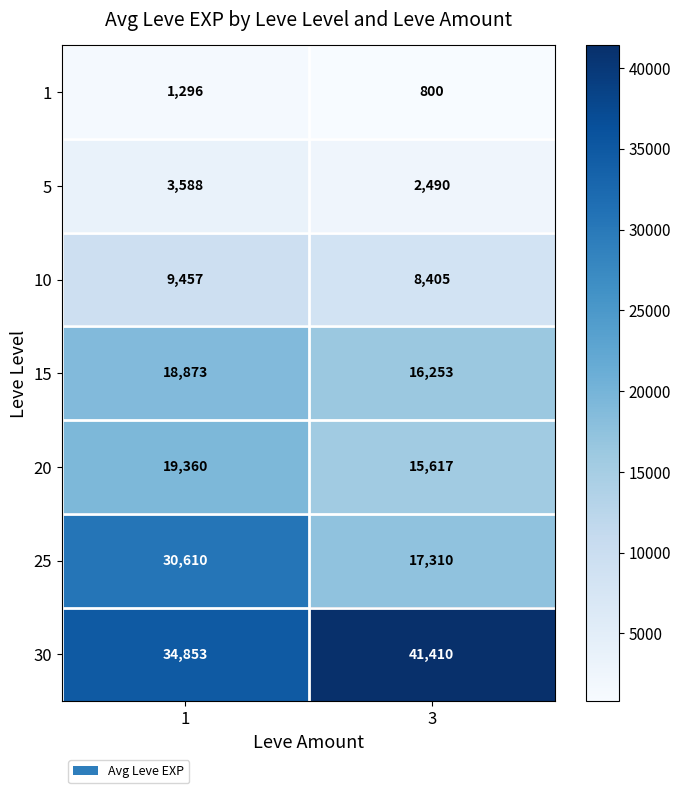

At which category is the sum across all series the highest?

1